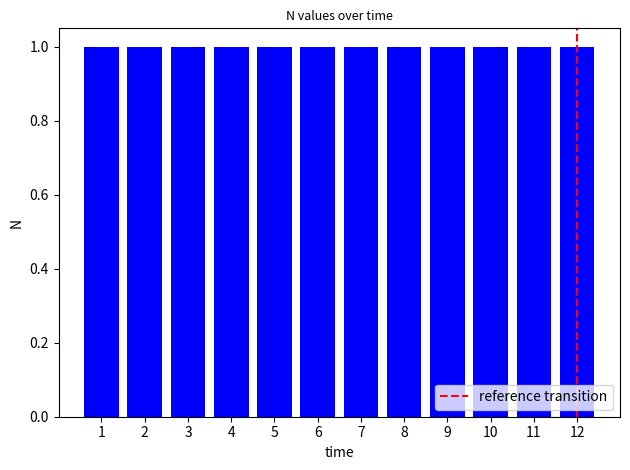

Reading right to left, what are all the values shown in this chart?

12=1.0	11=1.0	10=1.0	9=1.0	8=1.0	7=1.0	6=1.0	5=1.0	4=1.0	3=1.0	2=1.0	1=1.0